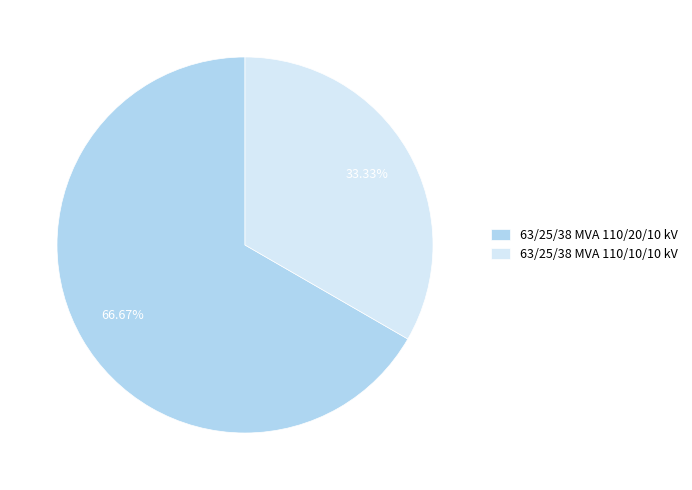

The 63/25/38 MVA 110/10/10 kV slice represents 33% of the pie. True or false?

True